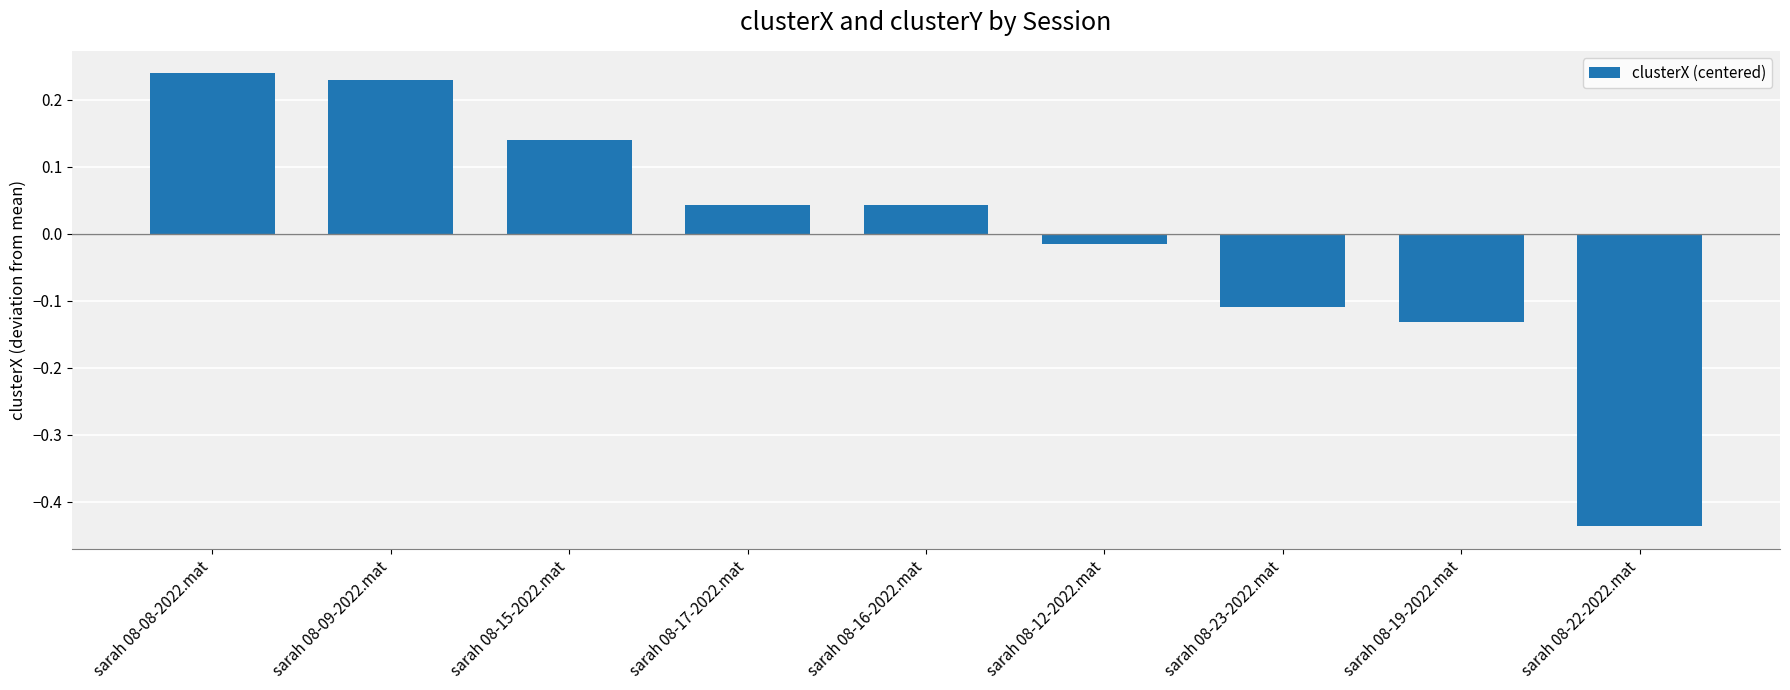

Which category has the lowest value across all series?

sarah 08-22-2022.mat